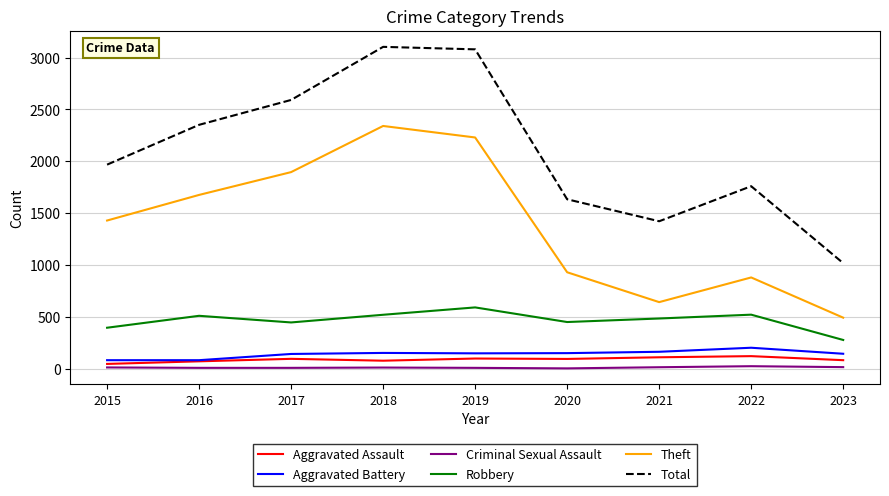

Which category has the lowest value in the Robbery series?

2023